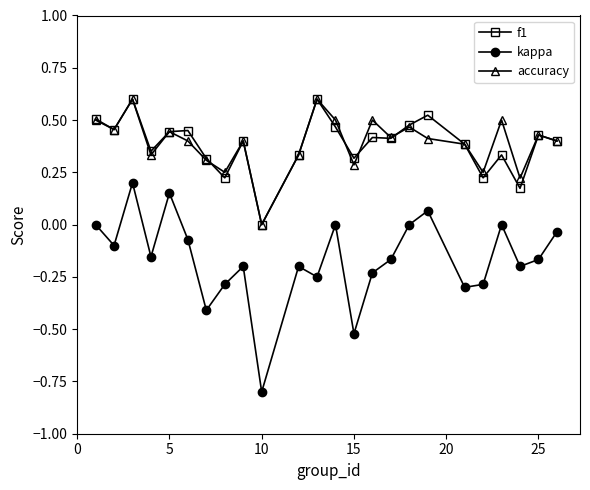

What is the value of the kappa point at the 10th from the left?

-0.8